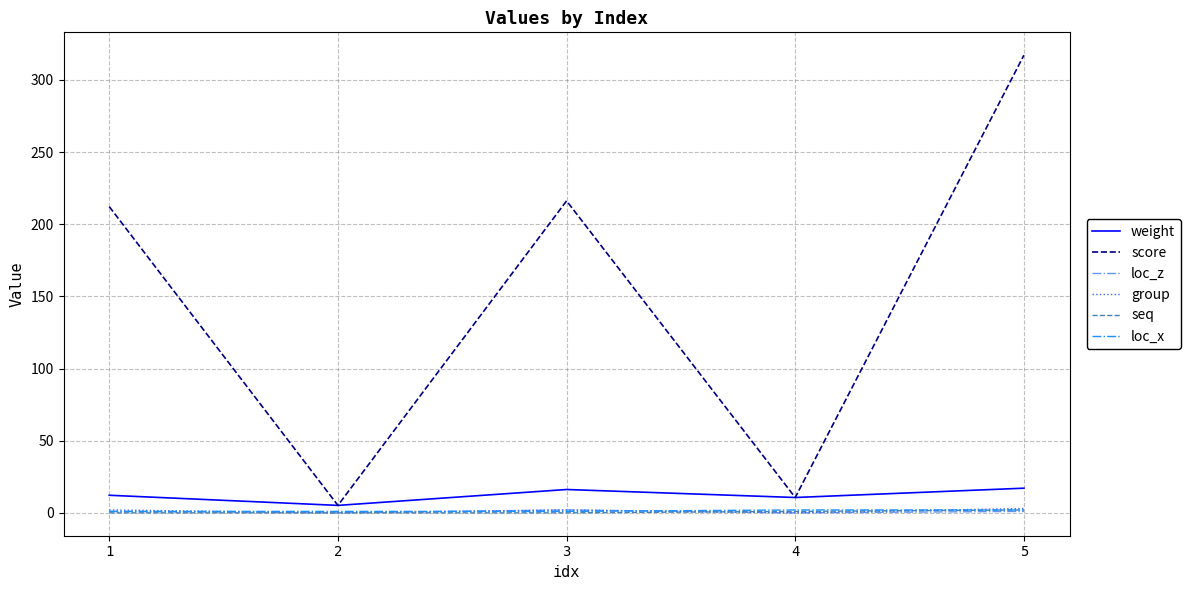

True or false: group has a value of 0.0 at 2.

True